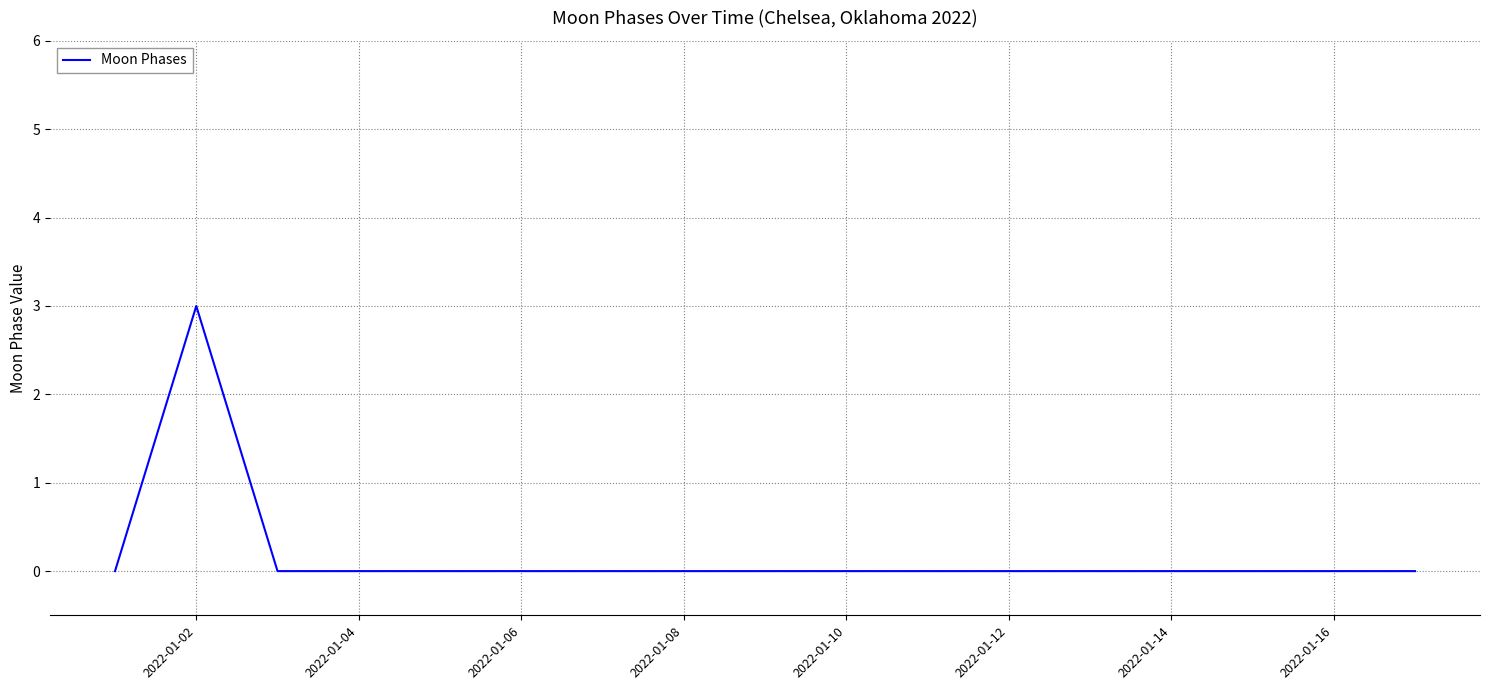

What is the difference between the maximum and minimum values?

3